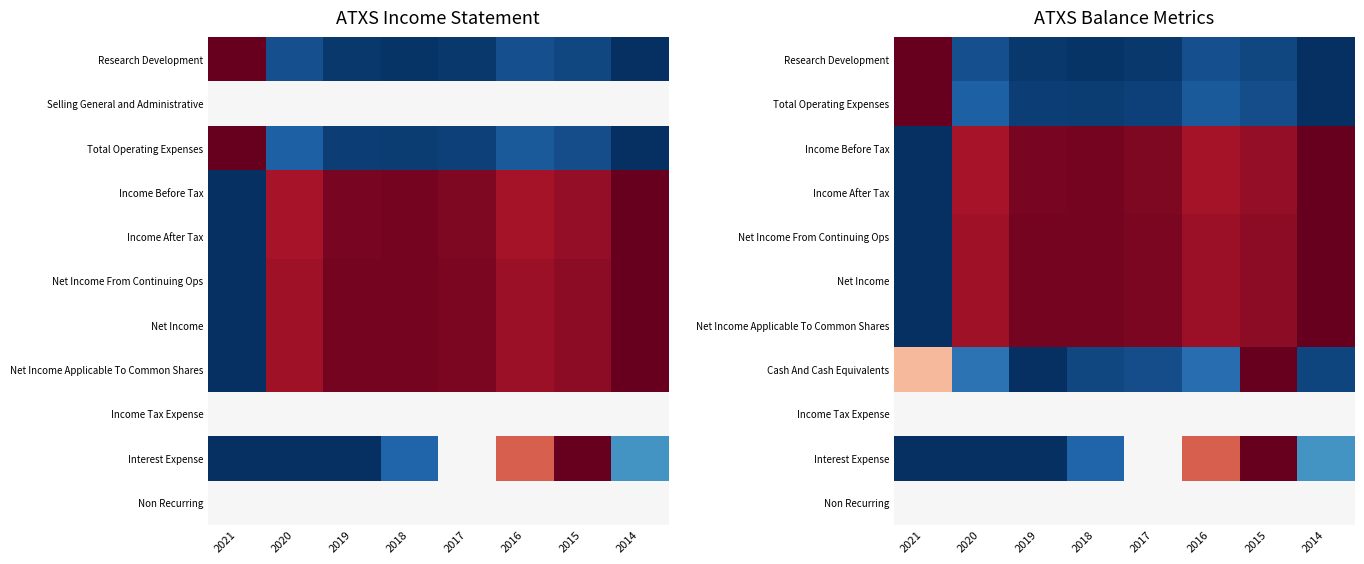

List the labels in order of Income Before Tax value, largest first.

2014, 2018, 2019, 2017, 2015, 2016, 2020, 2021